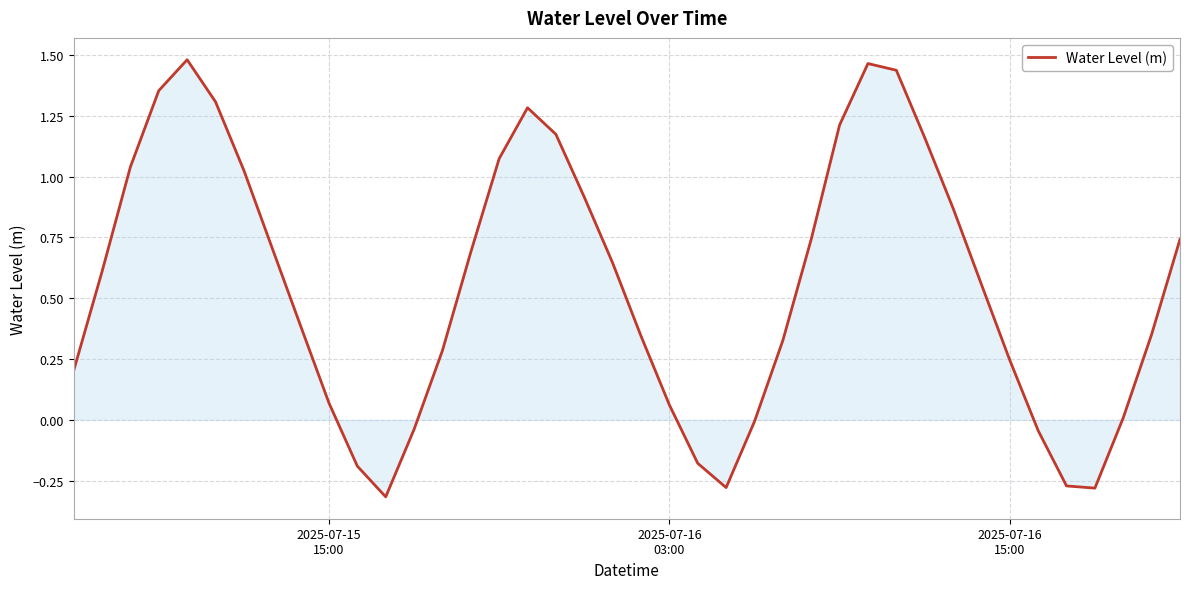

How many interior local peaks (higher than both neighbors) does the data have?

3